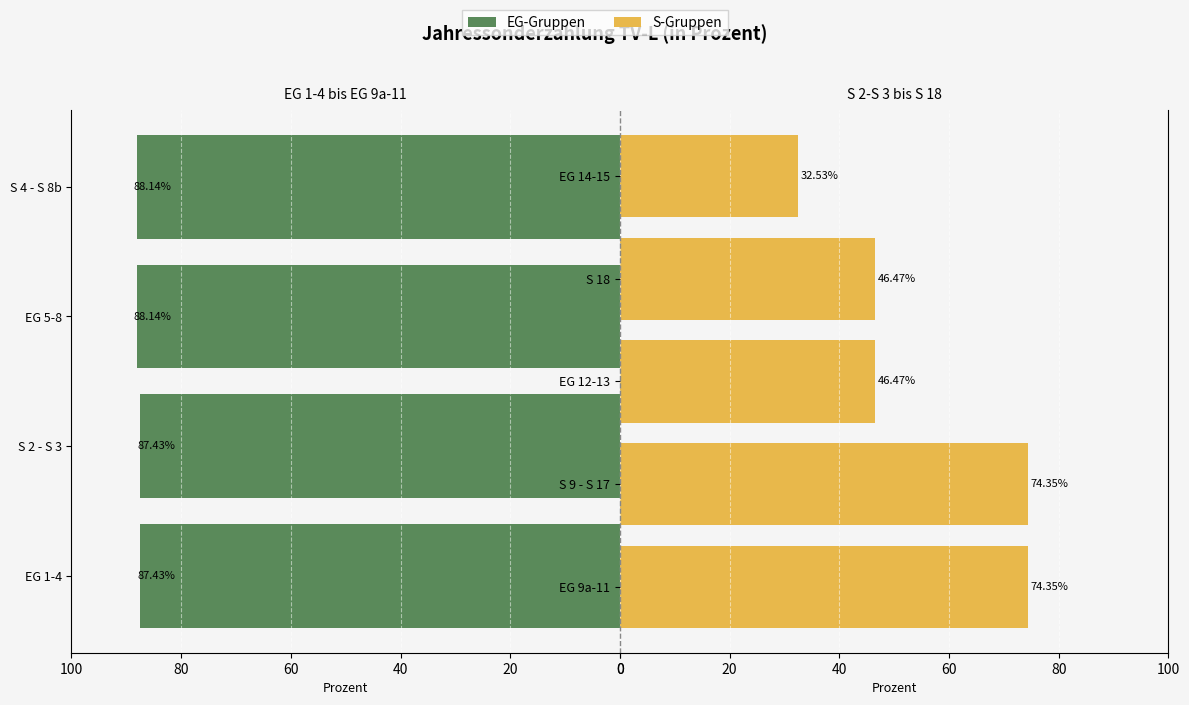

At which label is the value closest to 60?

EG 12-13